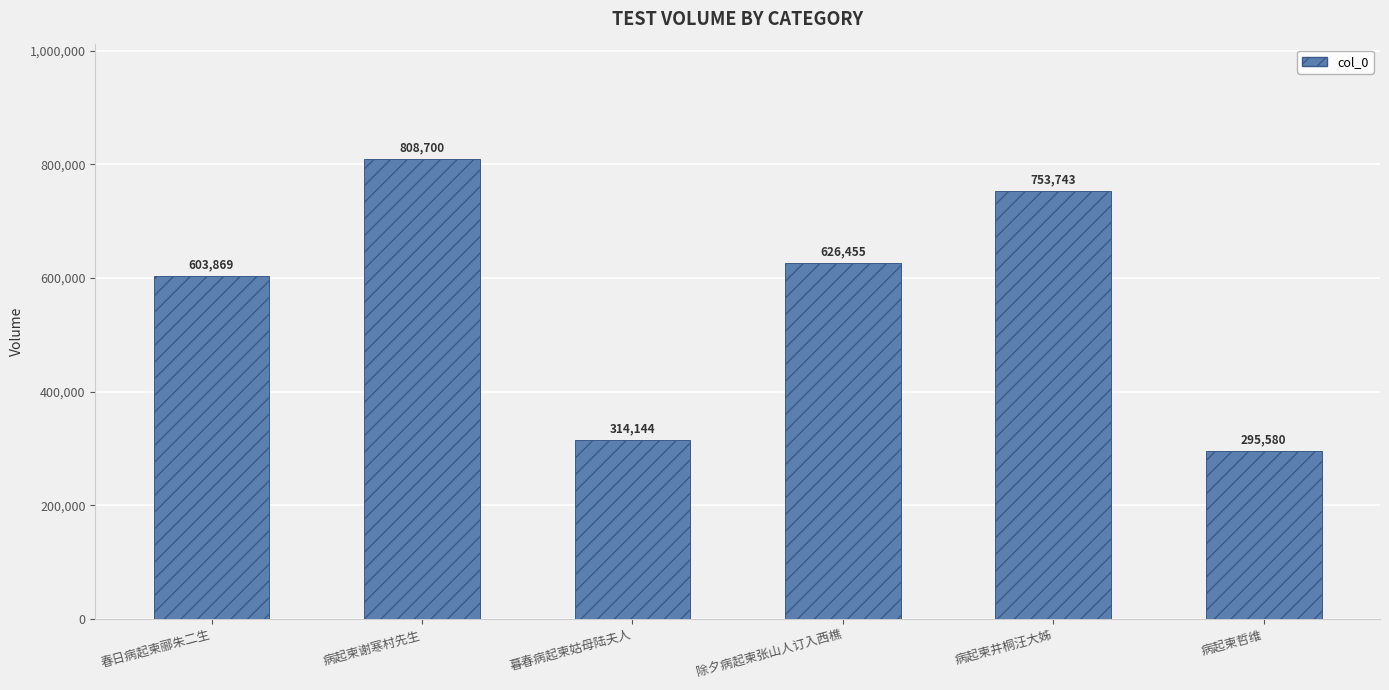

Is it true that the value at 病起柬井桐汪大姊 is 1033871?

False